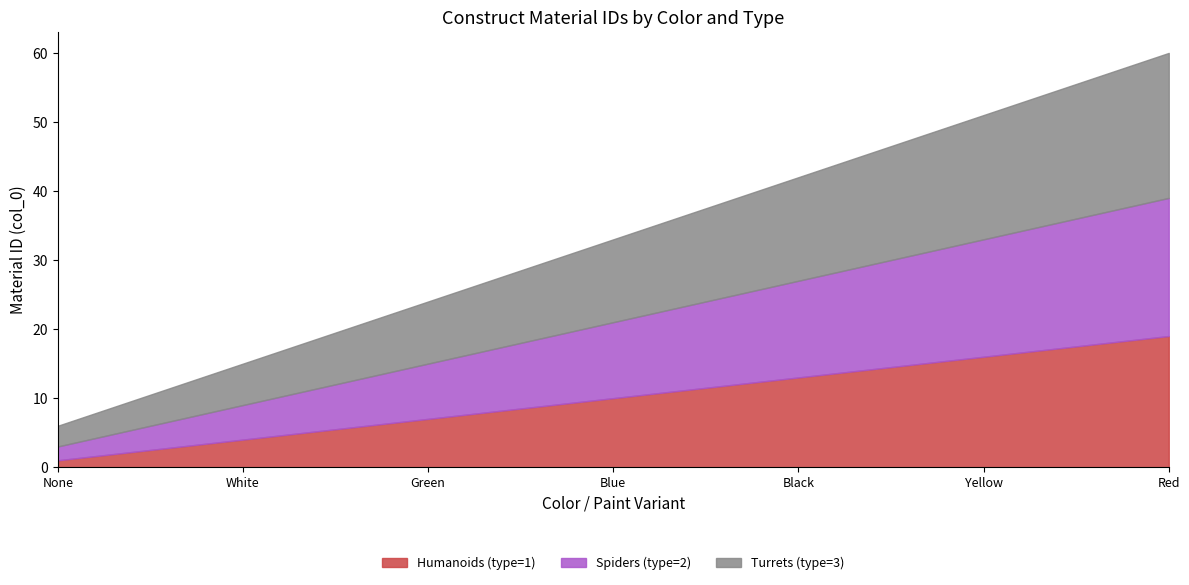

Where does the Humanoids (type=1) series first go above 10?

Black